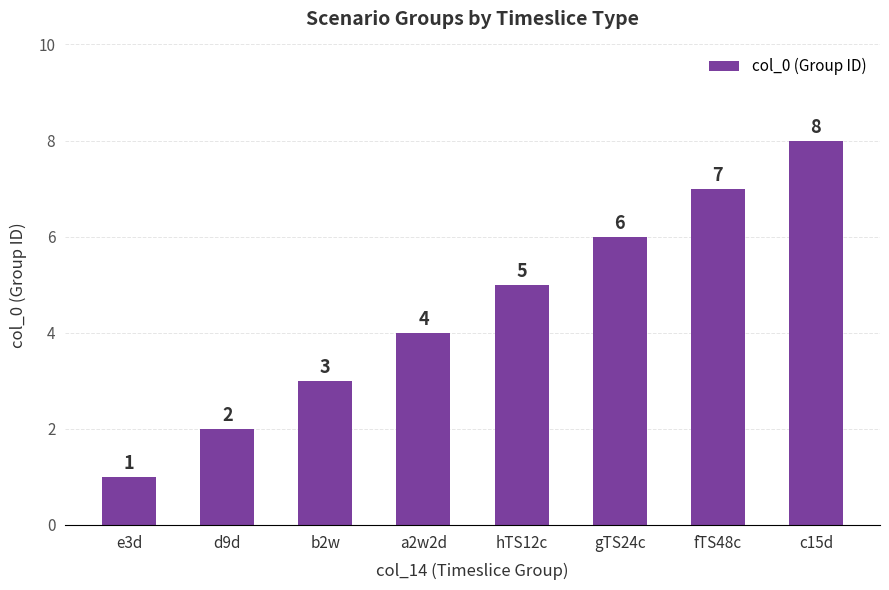

True or false: the data shows 8 at c15d.

True